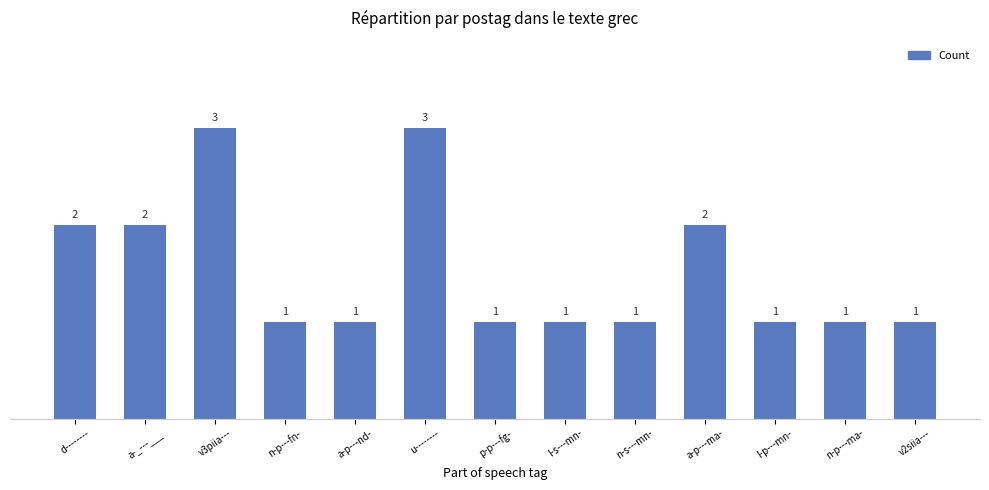

Reading left to right, list all the values displayed in this chart.

d--------=2	a-_---___=2	v3piia---=3	n-p---fn-=1	a-p---nd-=1	u--------=3	p-p---fg-=1	l-s---mn-=1	n-s---mn-=1	a-p---ma-=2	l-p---mn-=1	n-p---ma-=1	v2siia---=1